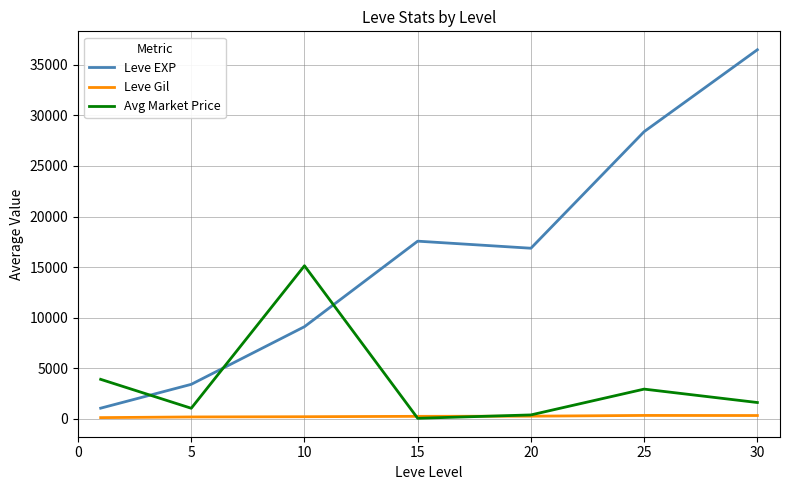

True or false: Leve EXP and Leve Gil cross at least once.

False